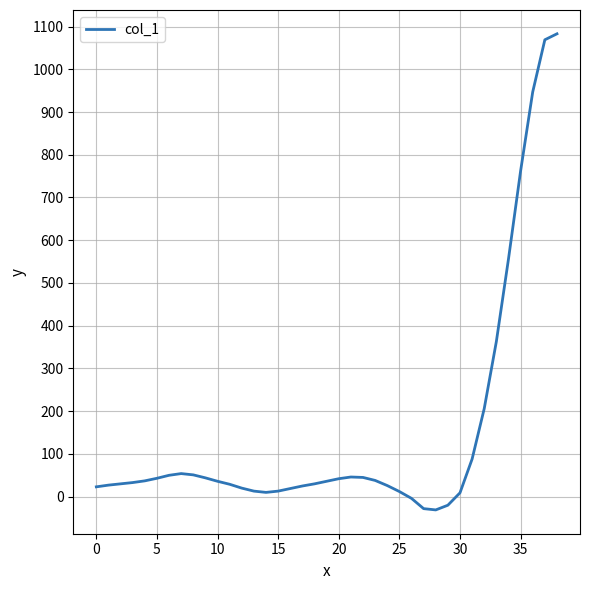

What is the difference between the maximum and minimum values?

1114